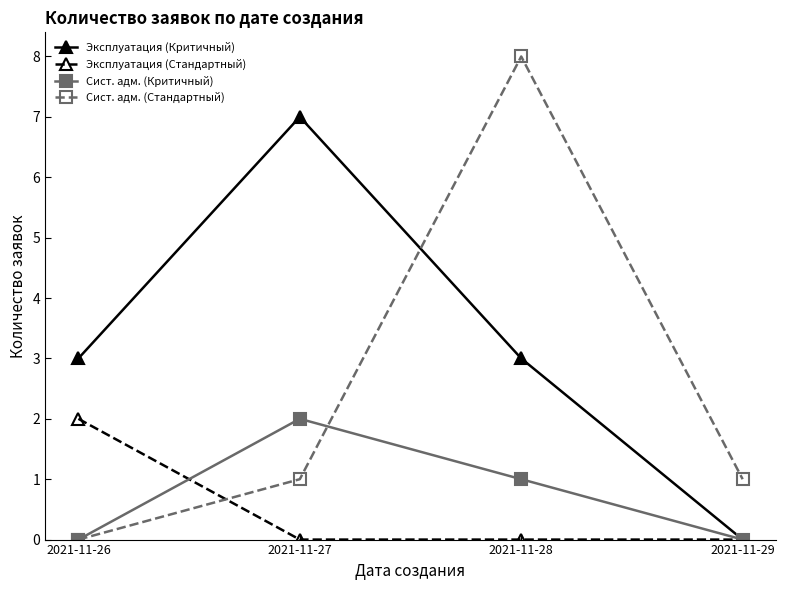

The value of Сист. адм. (Критичный) at 2021-11-27 is 2. True or false?

True